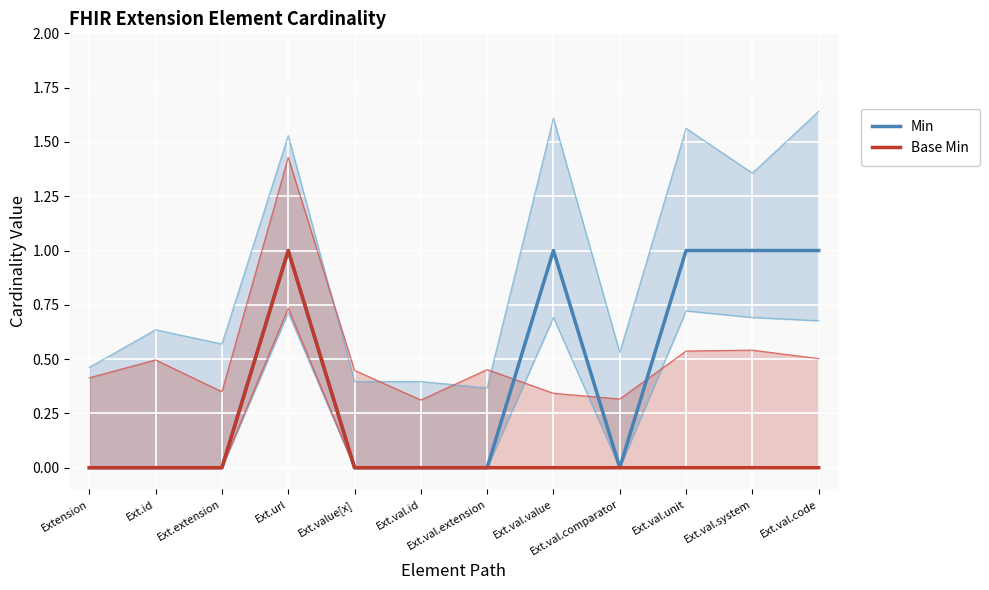

At which category is the sum across all series the highest?

Ext.url